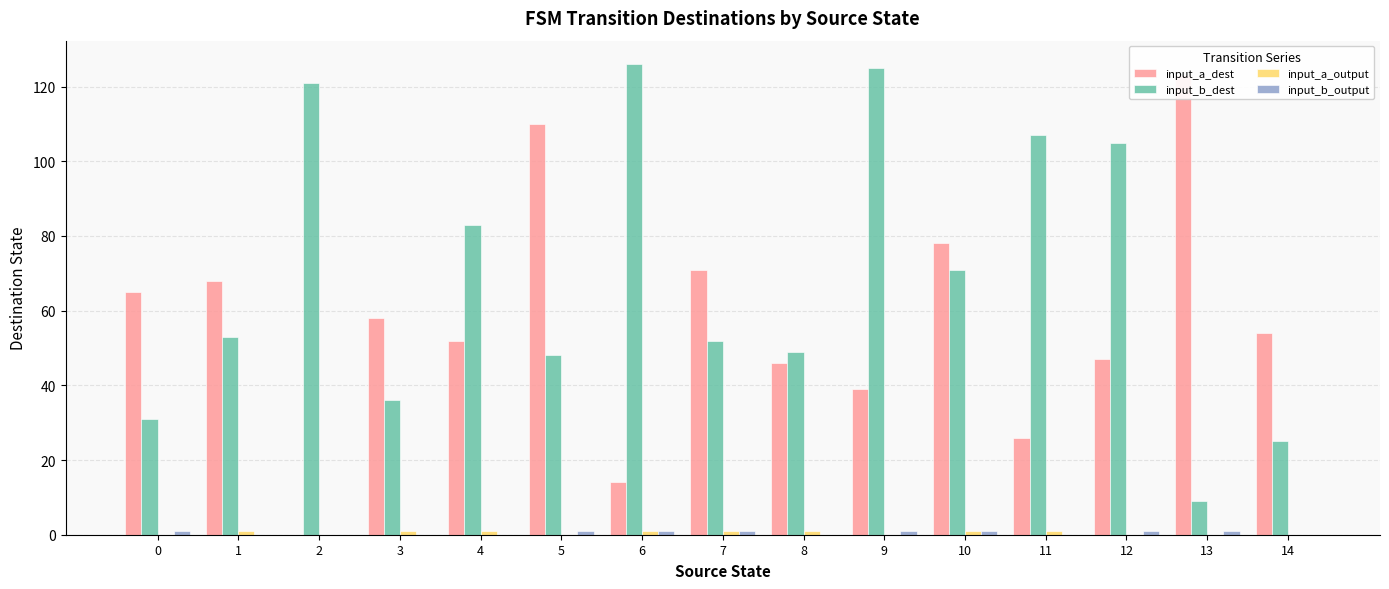

Which series has the widest spread of values?

input_a_dest